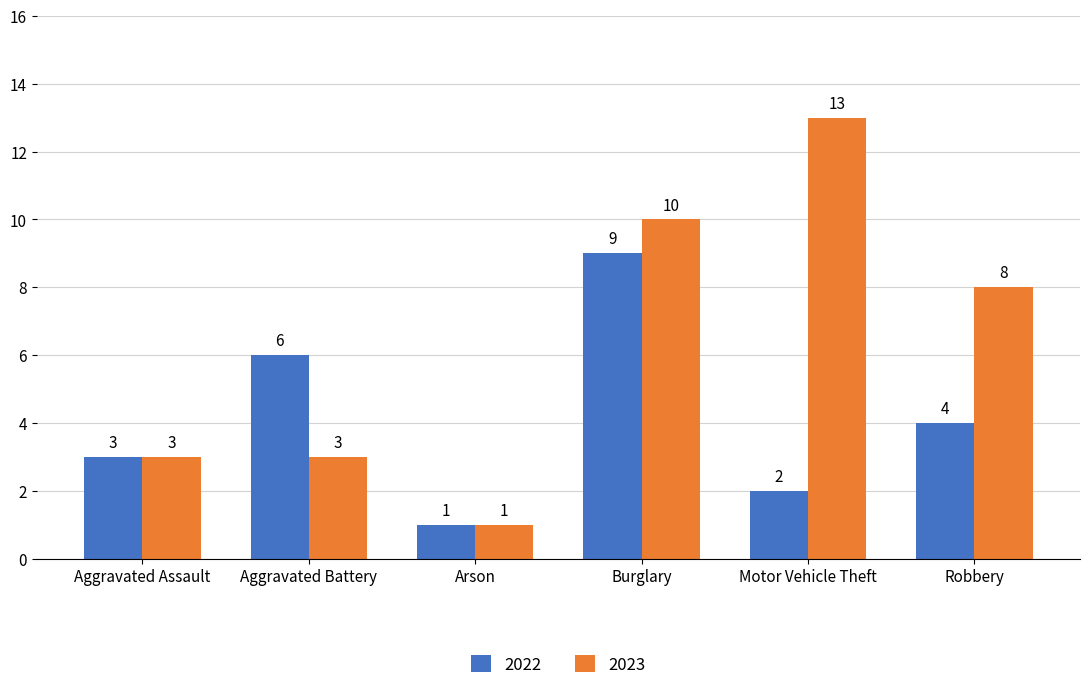

What is the sum of all 2023 values?

38